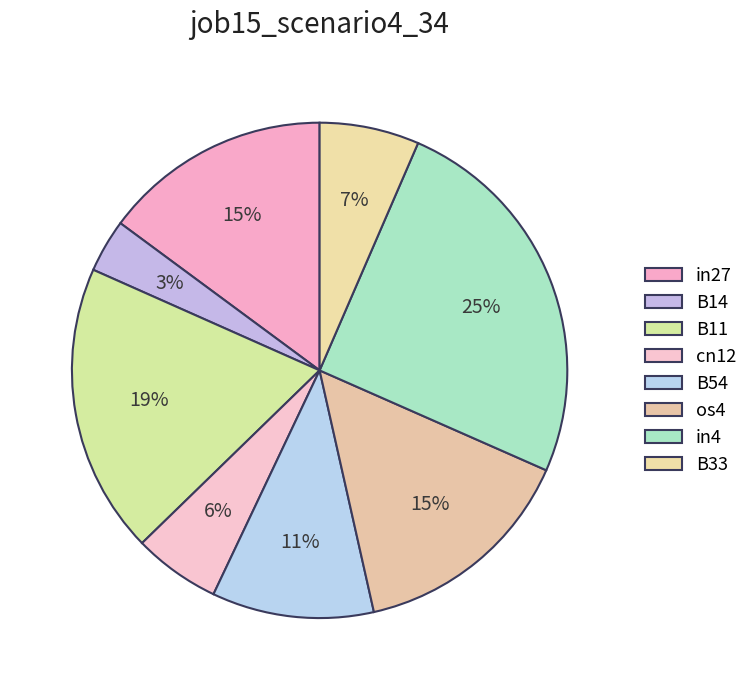

Is there a majority slice in this chart?

No